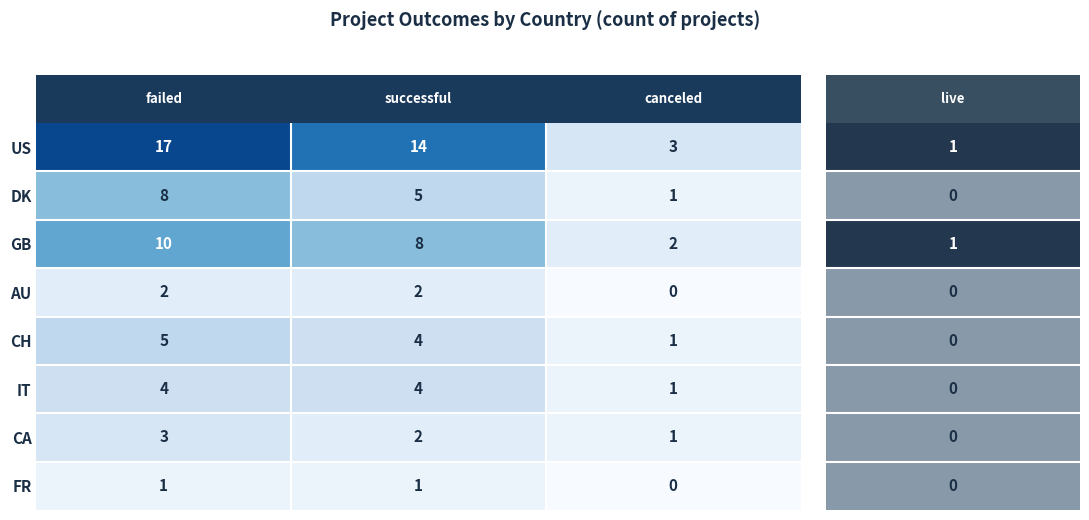

What is the sum of all DK values?

14